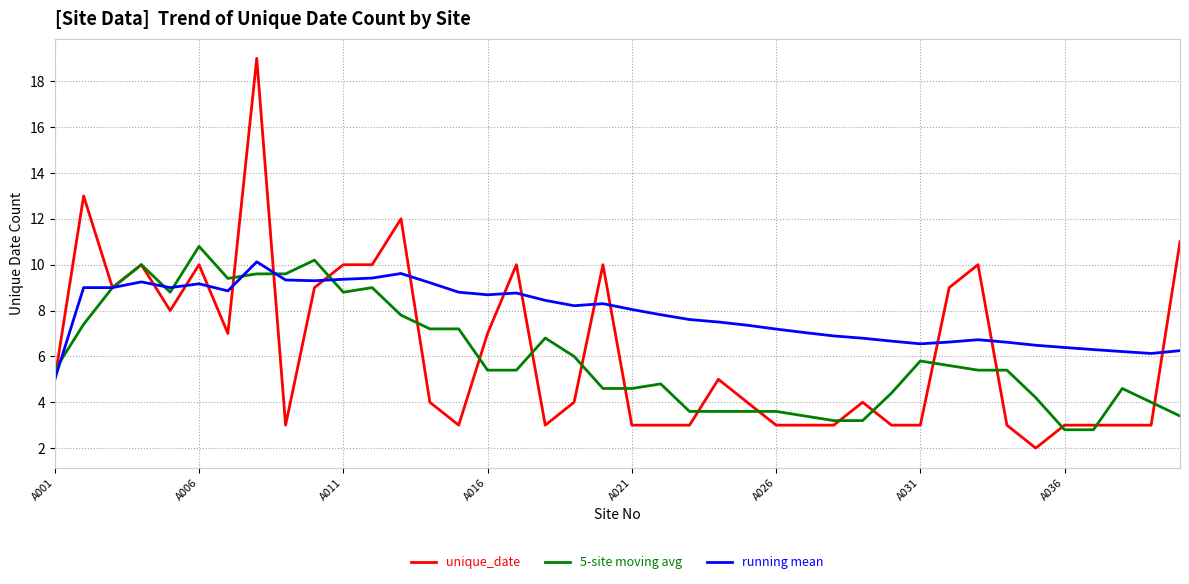

Which series has the largest total across all categories?

running mean